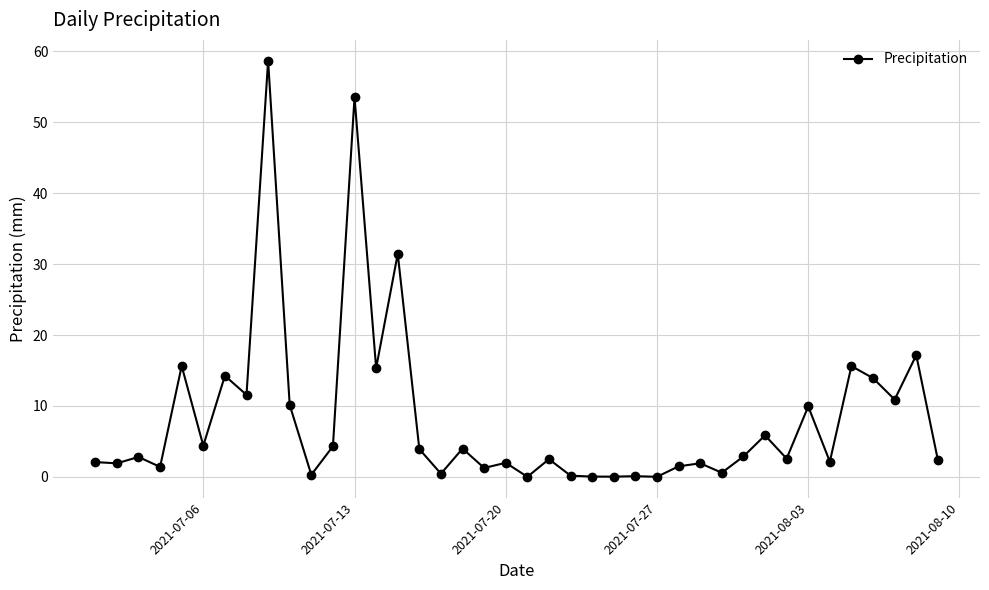

What is the value of the 9th point from the left?

58.7